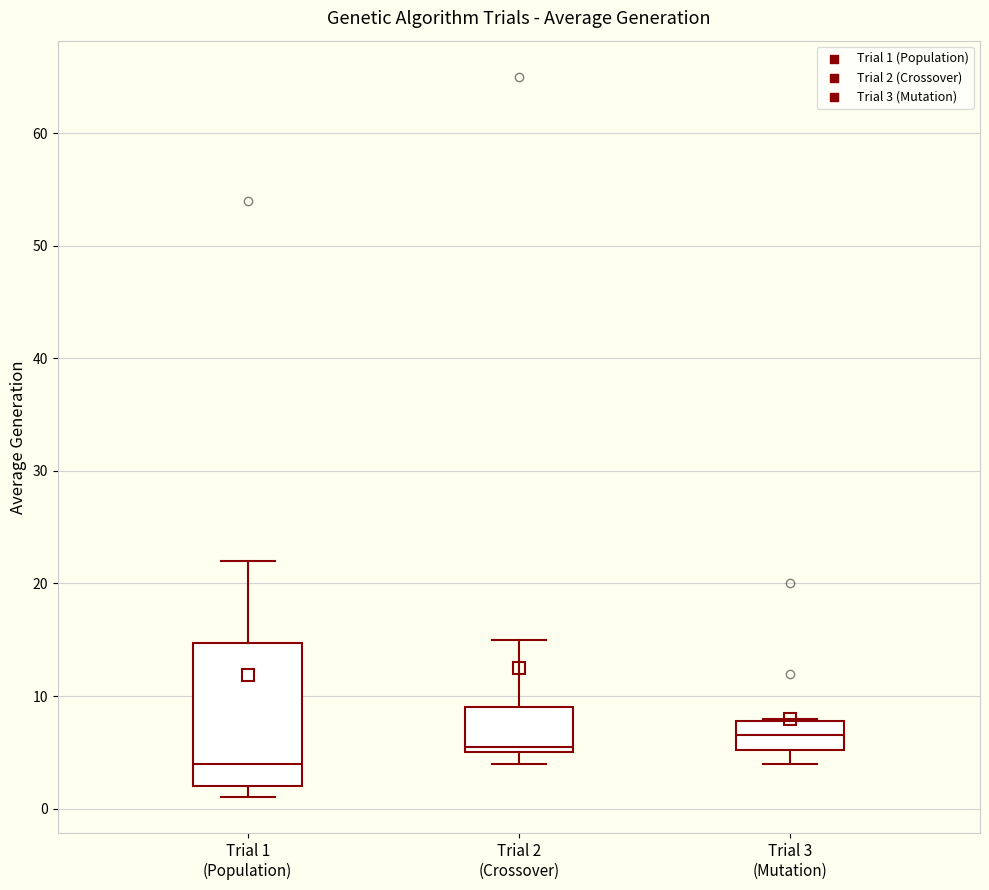

Which box's median line is the lowest?

Trial 1 (Population)